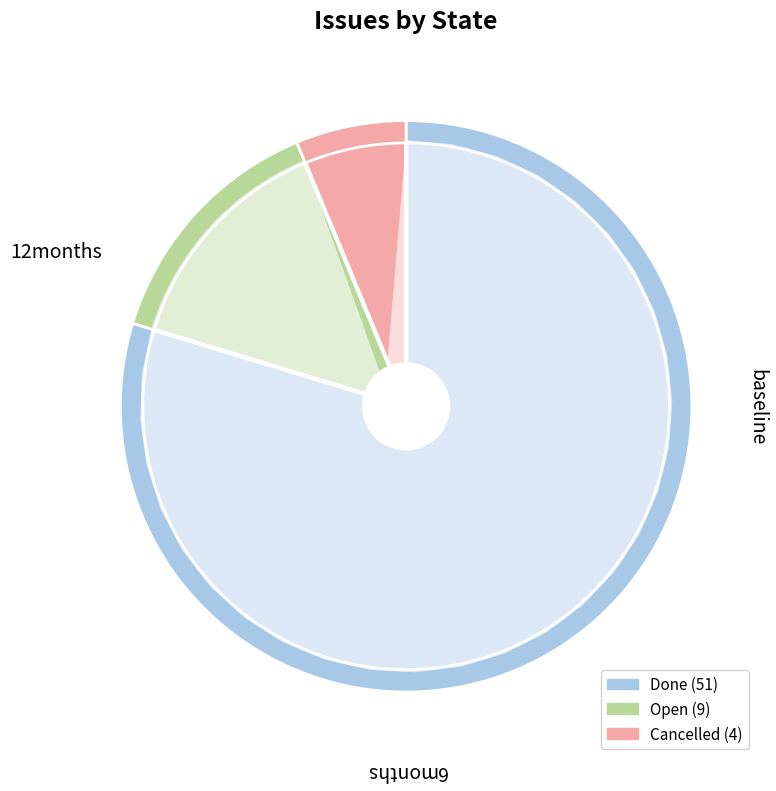

How many segments does this pie chart have?

3